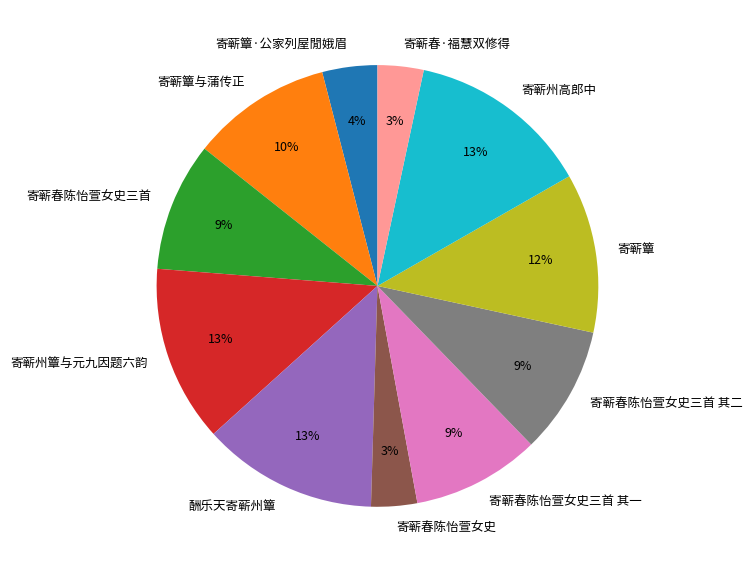

Is it true that 寄蕲春陈怡萱女史三首 其二 is 9% of the pie?

True